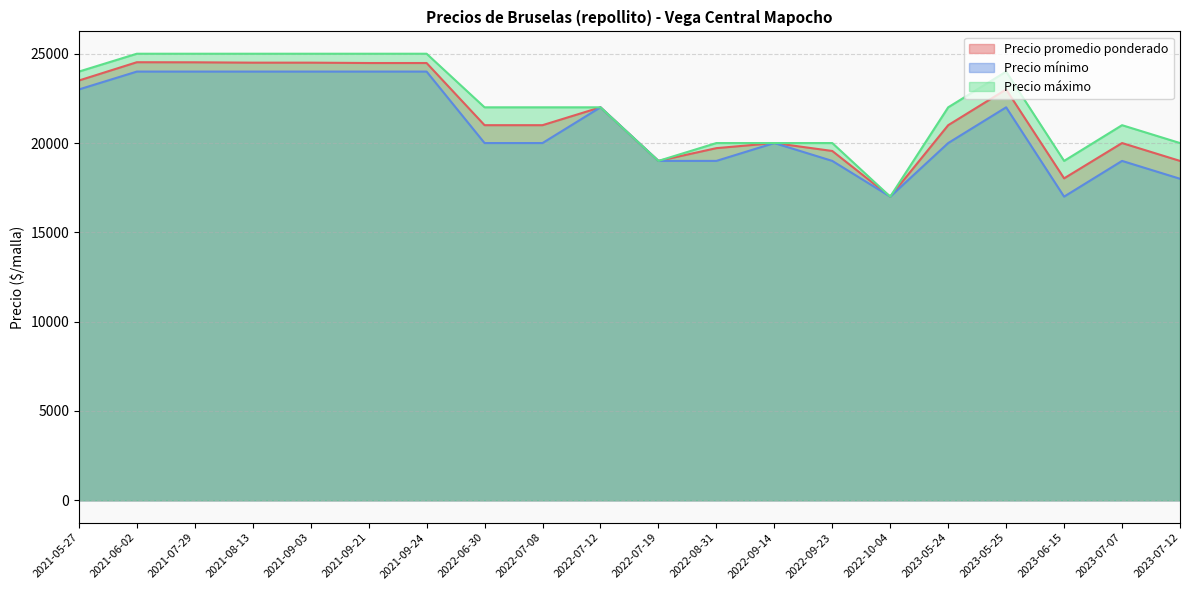

Reading left to right, transcribe all the data shown in this chart.

Precio promedio ponderado: 2021-07-29=24520	2022-07-19=19000	2021-06-02=24524	2023-07-07=20000	2022-06-30=21000	2022-07-12=22000	2023-05-24=21000	2023-06-15=18023	2022-10-04=17000	2023-05-25=23000	2021-08-13=24500	2021-09-24=24480	2022-07-08=21000	2021-09-21=24480	2022-08-31=19714	2021-05-27=23500	2023-07-12=19000	2021-09-03=24500	2022-09-23=19556	2022-09-14=20000
Precio mínimo: 2021-07-29=24000	2022-07-19=19000	2021-06-02=24000	2023-07-07=19000	2022-06-30=20000	2022-07-12=22000	2023-05-24=20000	2023-06-15=17000	2022-10-04=17000	2023-05-25=22000	2021-08-13=24000	2021-09-24=24000	2022-07-08=20000	2021-09-21=24000	2022-08-31=19000	2021-05-27=23000	2023-07-12=18000	2021-09-03=24000	2022-09-23=19000	2022-09-14=20000
Precio máximo: 2021-07-29=25000	2022-07-19=19000	2021-06-02=25000	2023-07-07=21000	2022-06-30=22000	2022-07-12=22000	2023-05-24=22000	2023-06-15=19000	2022-10-04=17000	2023-05-25=24000	2021-08-13=25000	2021-09-24=25000	2022-07-08=22000	2021-09-21=25000	2022-08-31=20000	2021-05-27=24000	2023-07-12=20000	2021-09-03=25000	2022-09-23=20000	2022-09-14=20000